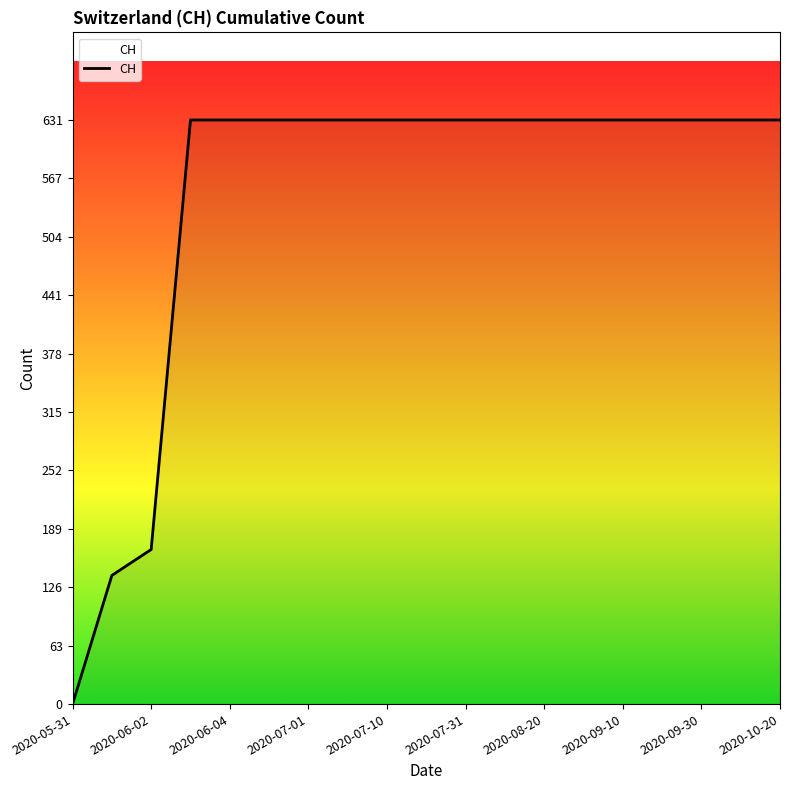

Is this an area chart (filled region under the line)?

No